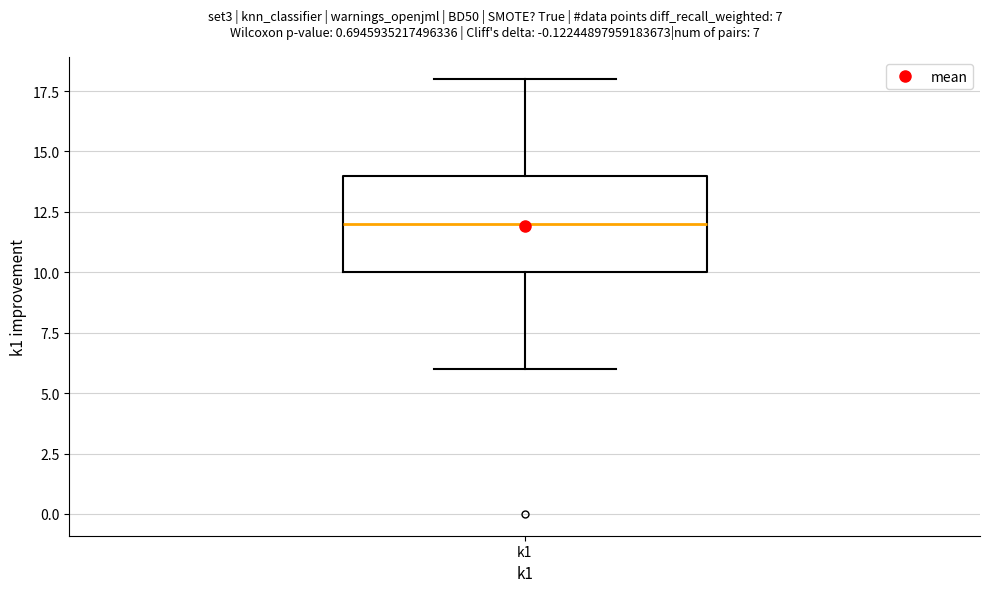

Transcribe this box plot: give where the median line is, the range the box spans, and where the two whiskers end, as read against the y-axis. The values are not printed on the chart, so give them approximately, as read against the axis.

median 12, box 10 to 14, whiskers 6 to 18